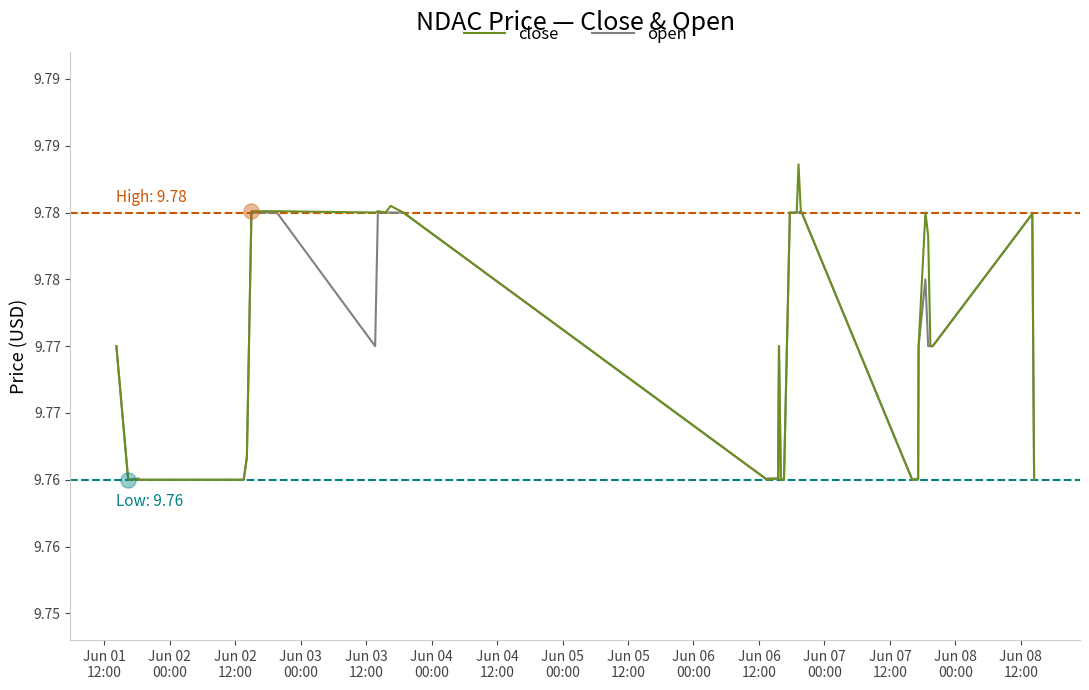

Which series has the largest total across all categories?

close